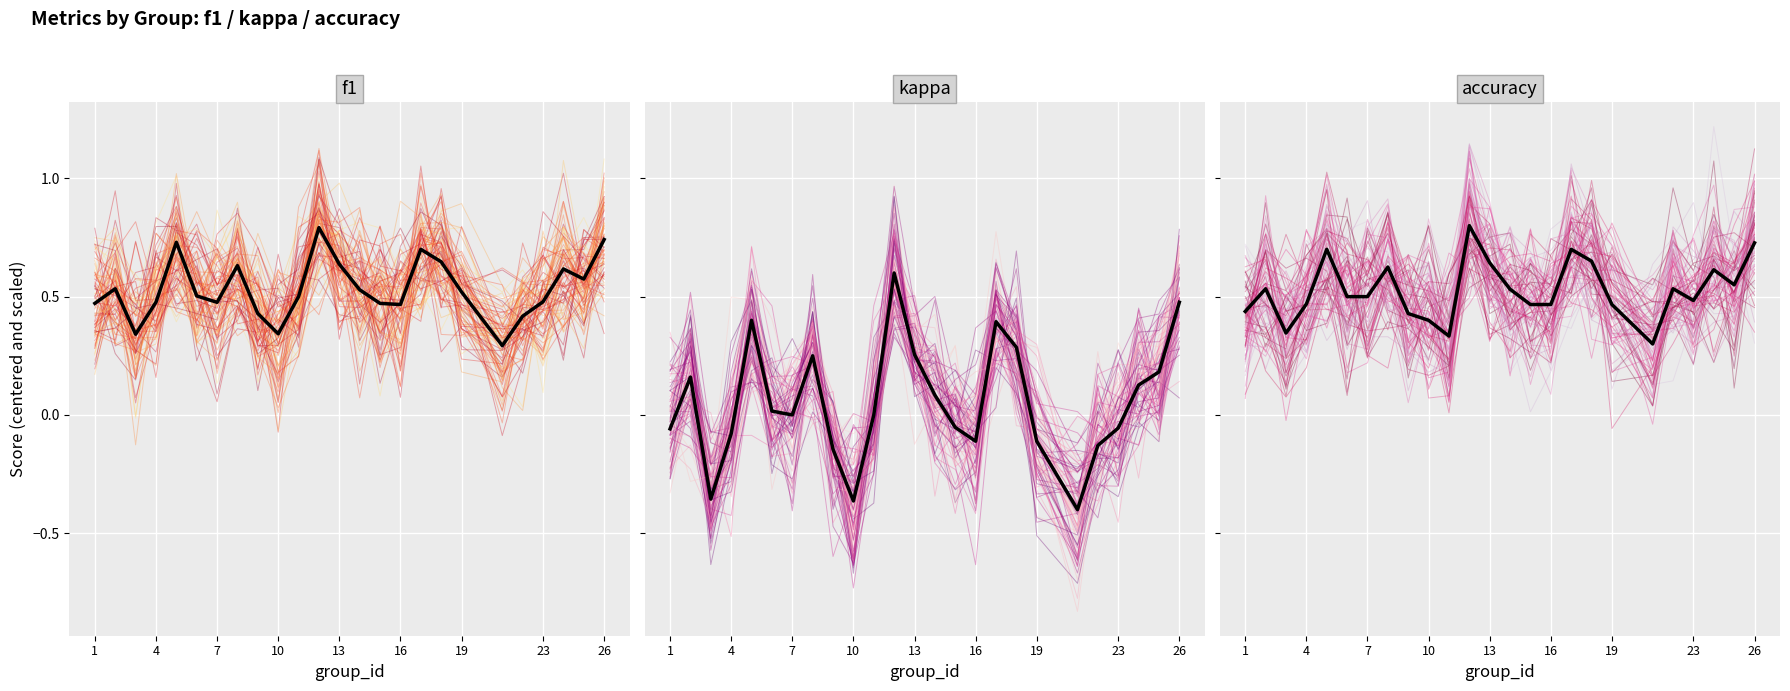

What is the difference between the highest and lowest values at 22?

0.5